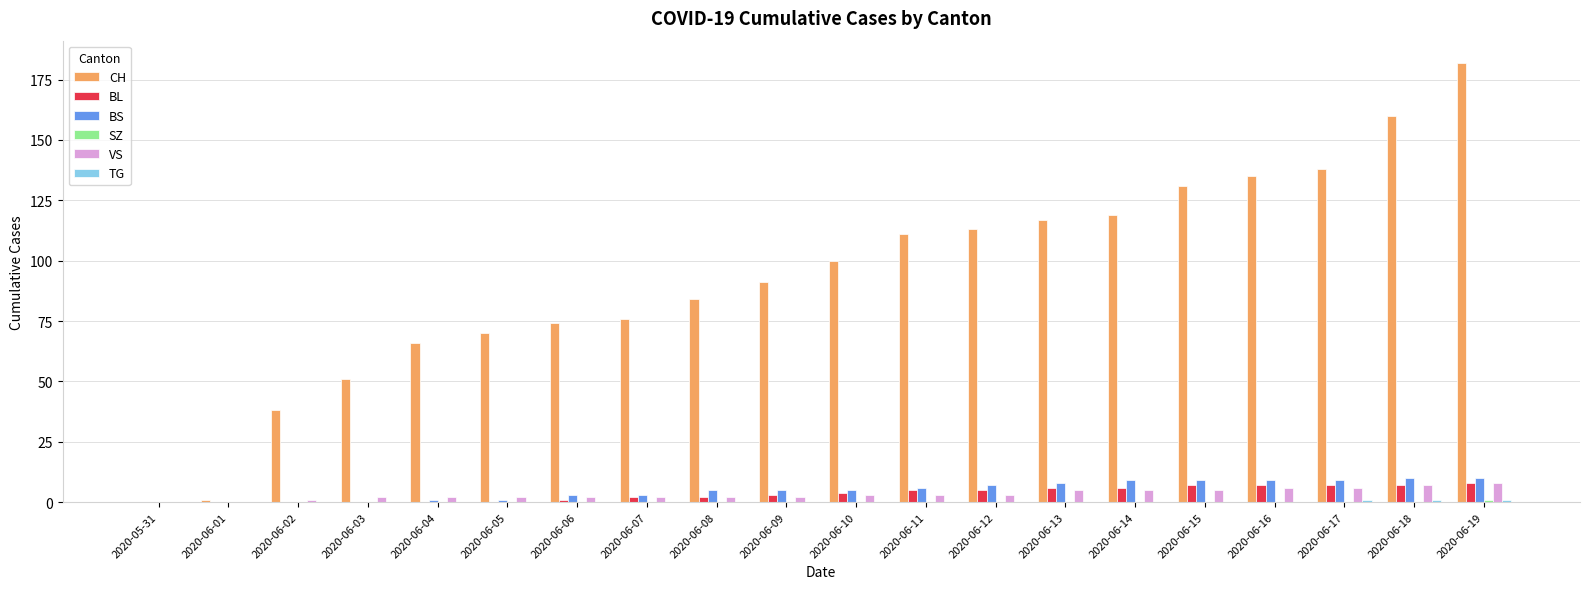

Which label corresponds to the largest value in the chart?

2020-06-19